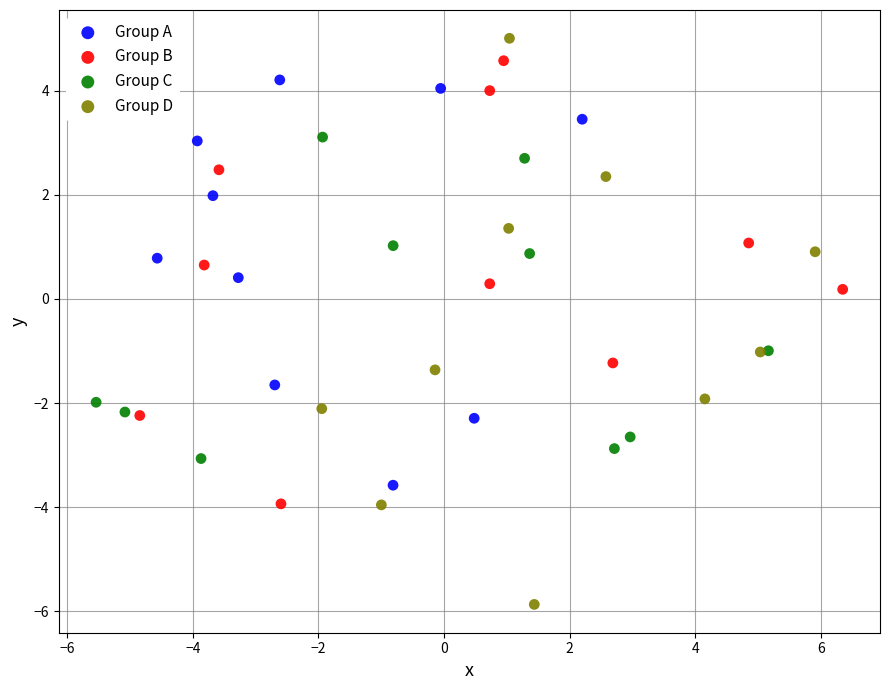

Which series contains the lowest Y value?

Group D